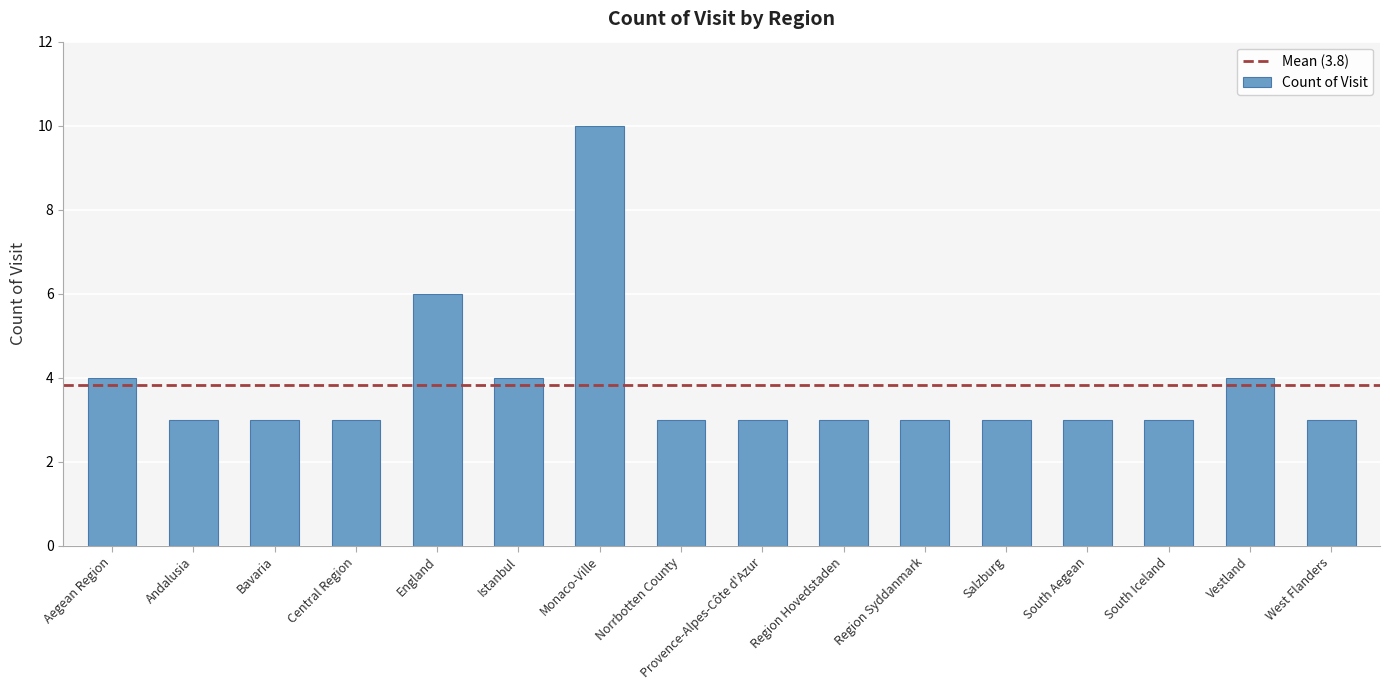

What is the value of the 2nd bar from the left?

3